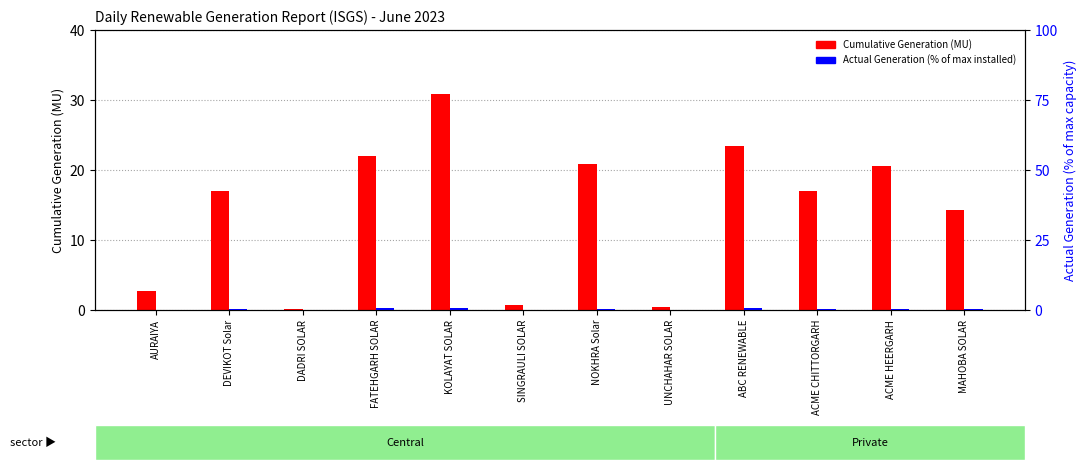

Rank the series at DADRI SOLAR from lowest to highest value.

Actual Generation (percentile within sample), Cumulative Generation June 2023 (MU)